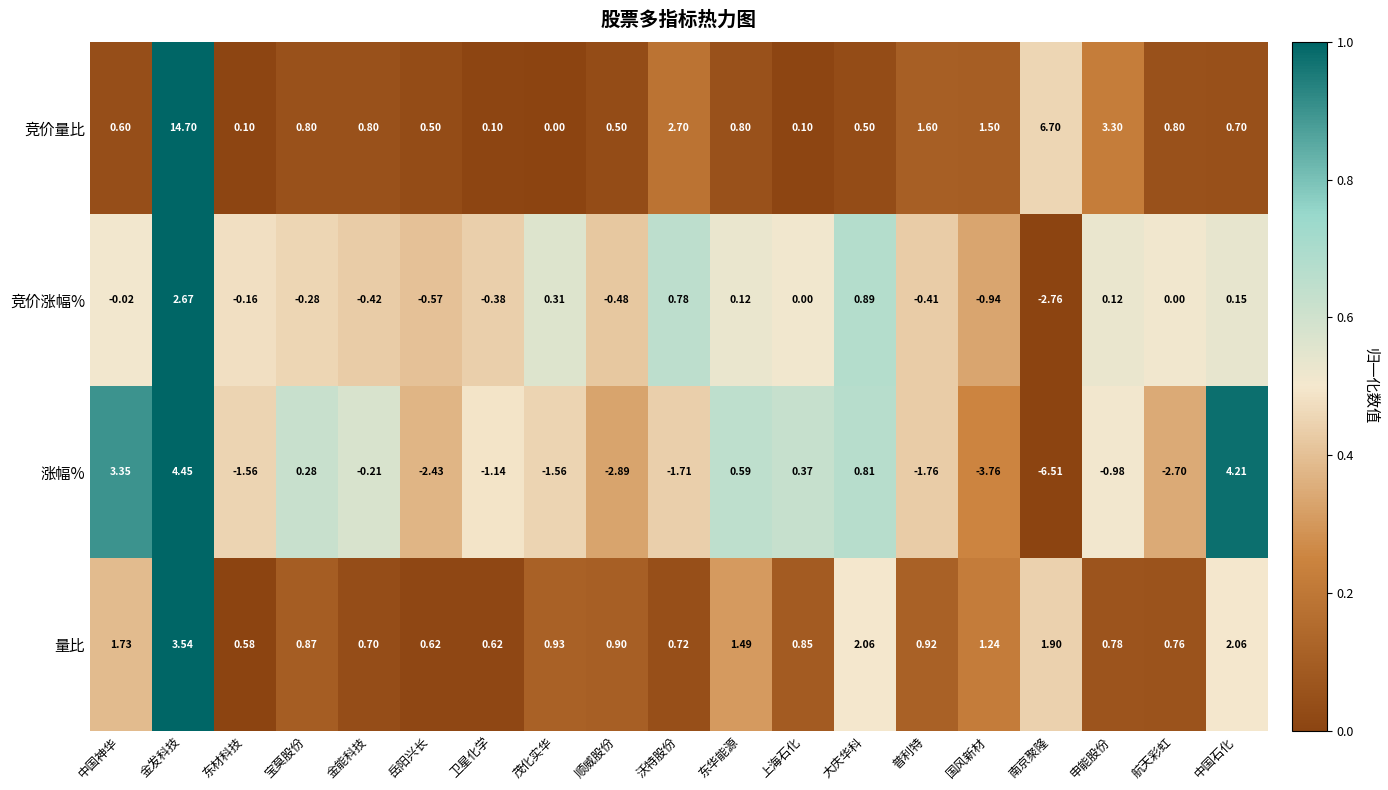

Which category has the lowest value across all series?

南京聚隆